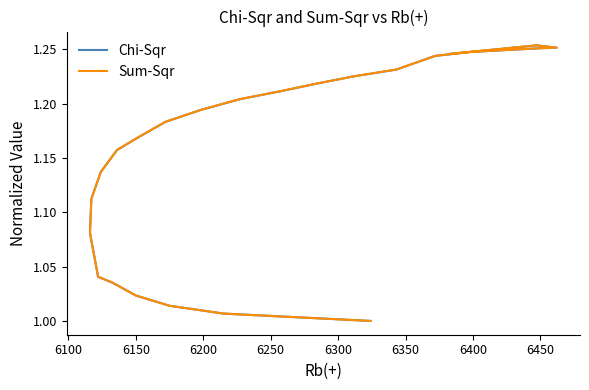

What value does the Sum-Sqr series have at 6300?

1.0